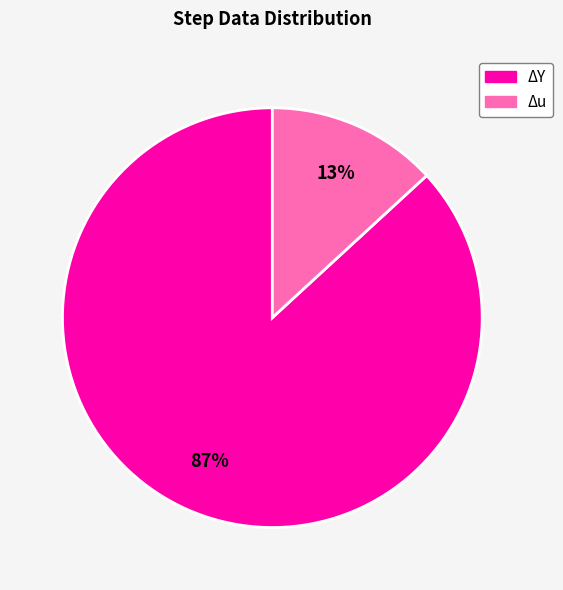

Does any single category account for the majority?

Yes